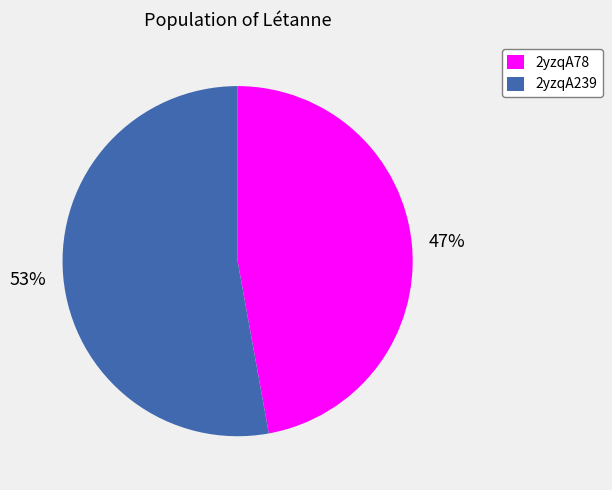

To the nearest percent, what is the average slice percentage?

50%